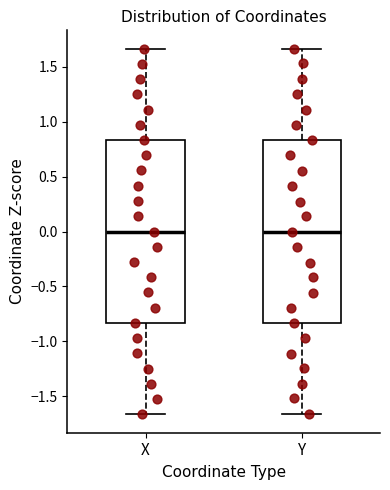

Where does the median line of the box for X sit on the y-axis? The values are not printed on the chart, so give them approximately, as read against the axis.

0.00